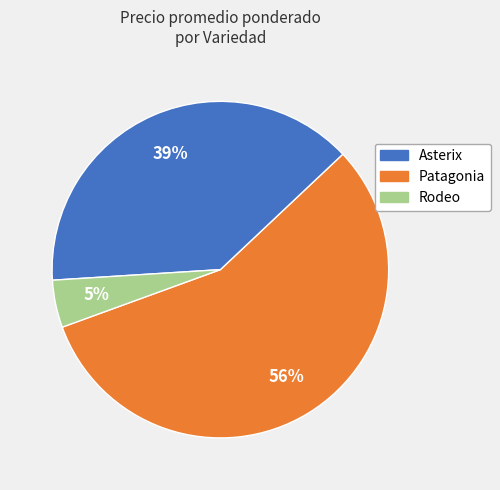

Is there a majority slice in this chart?

Yes